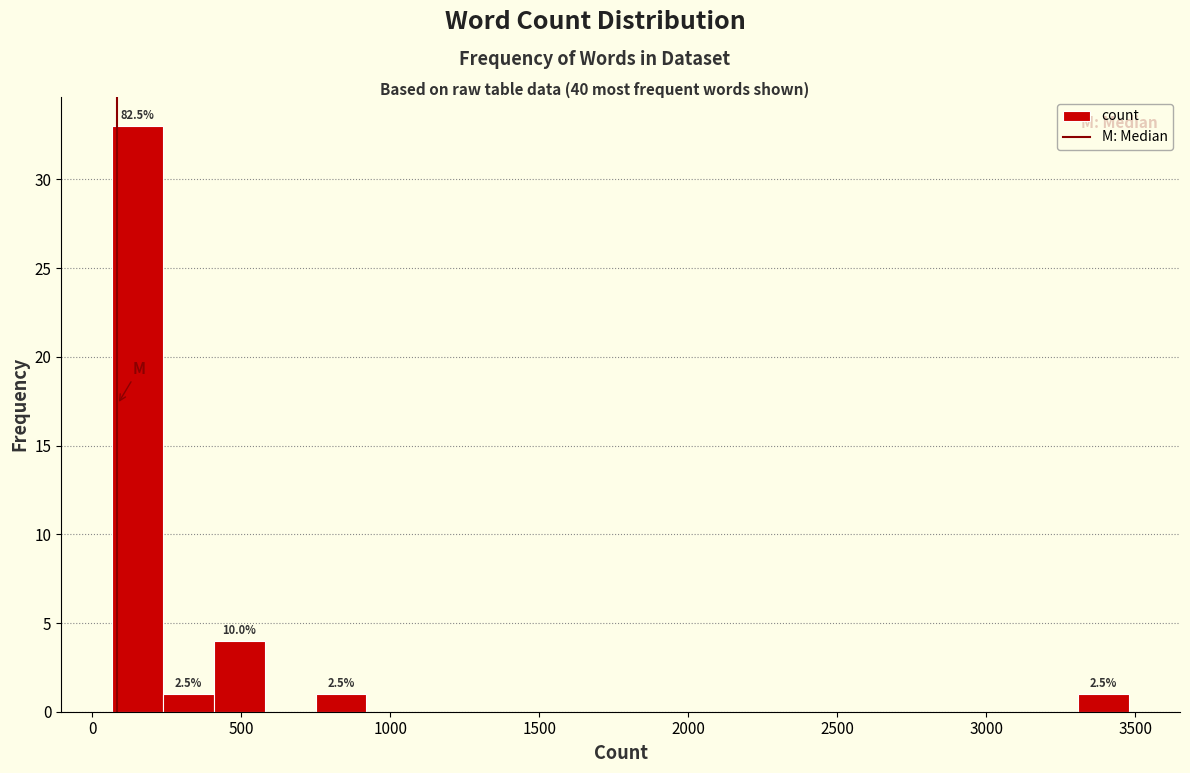

Read against the x-axis, roughly where is the centre of the tallest bar?

150